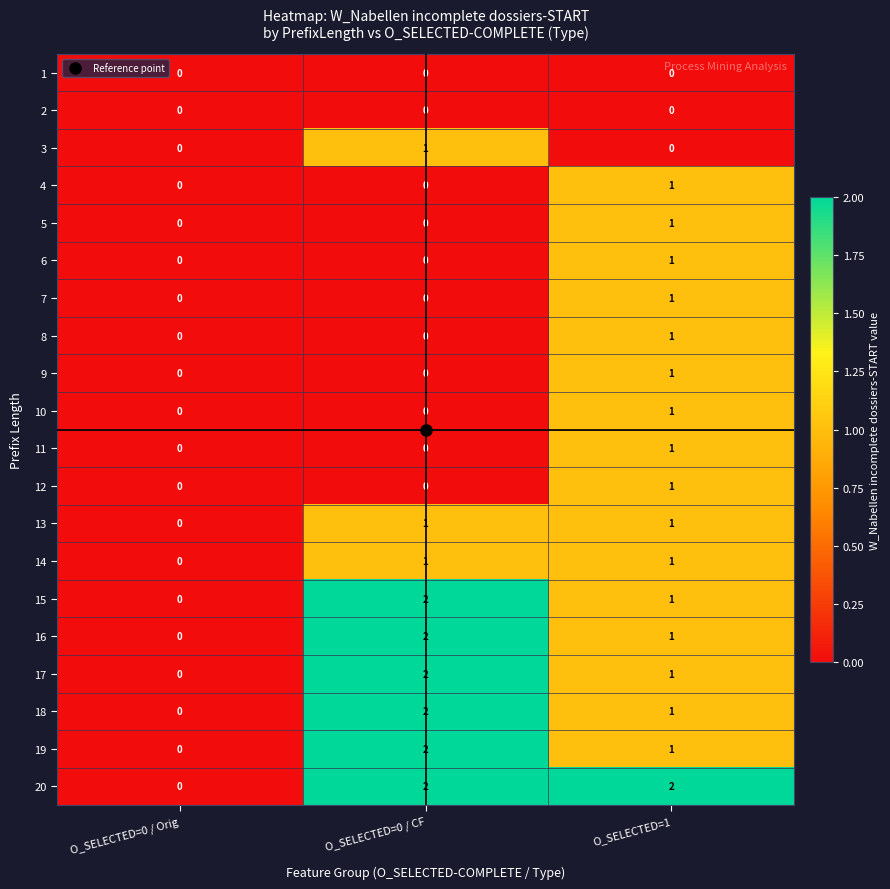

Rank the categories by 19 value from lowest to highest.

O_SELECTED=0 / Orig, O_SELECTED=1, O_SELECTED=0 / CF